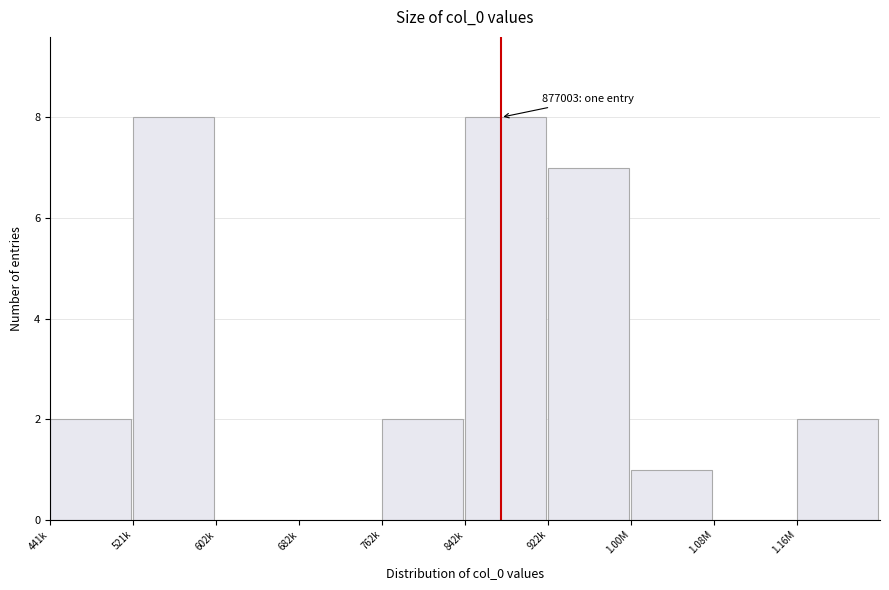

Reading right to left, list all the values displayed in this chart.

1.16M=2	1.08M=0	1.00M=1	922k=7	842k=8	762k=2	682k=0	602k=0	521k=8	441k=2